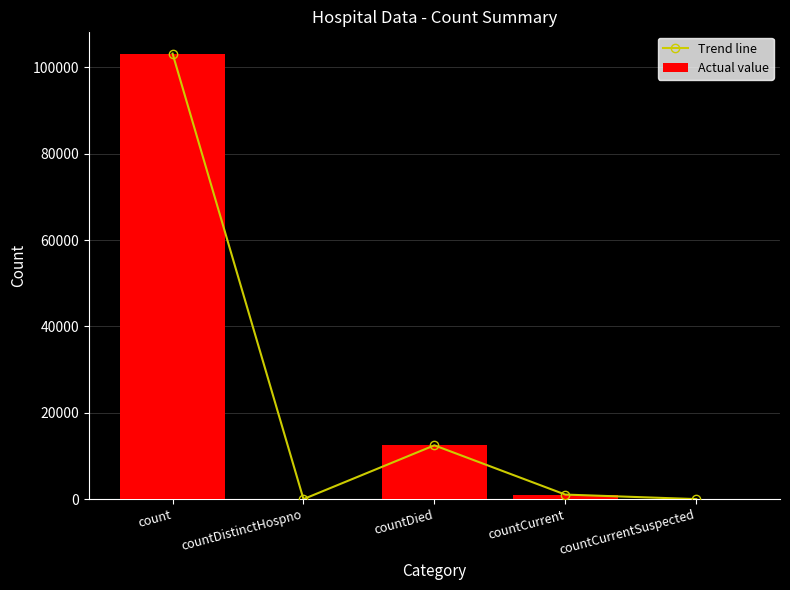

Rank the categories by Actual value value from highest to lowest.

count, countDied, countCurrent, countDistinctHospno, countCurrentSuspected